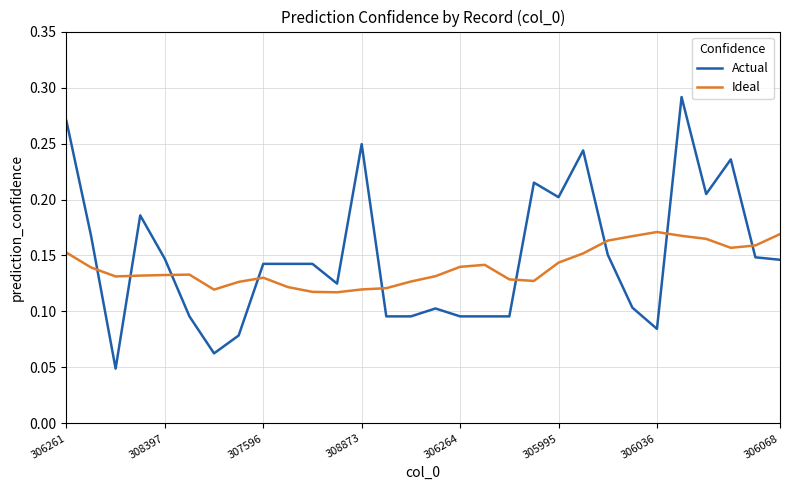

Rank the series by their maximum value, from highest to lowest.

Actual, Ideal